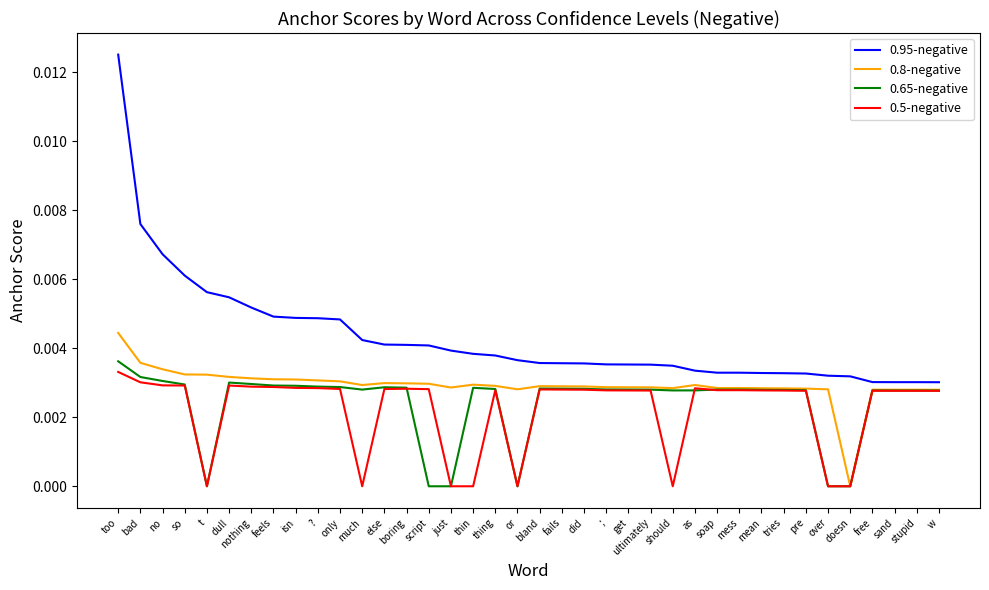

Is it true that 0.8-negative equals 0.0 at thing?

True